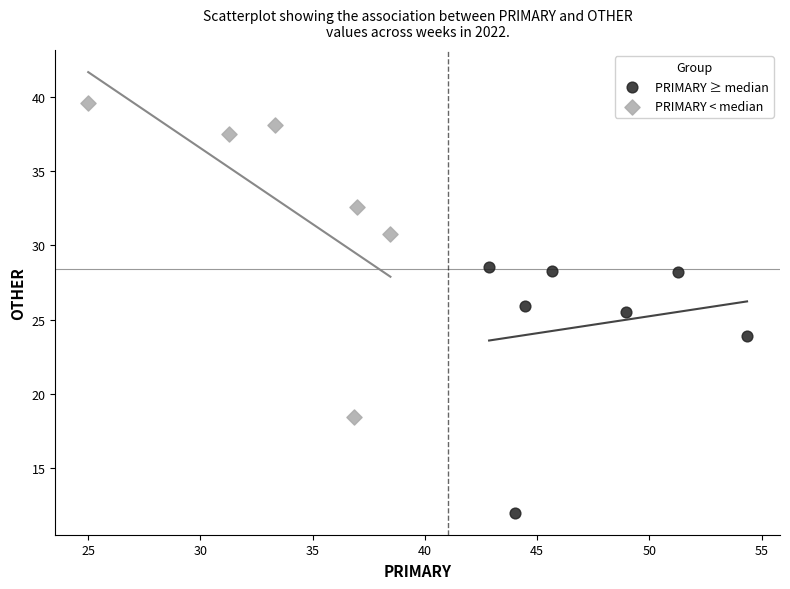

Which series has the largest Y range (max minus min)?

PRIMARY < median